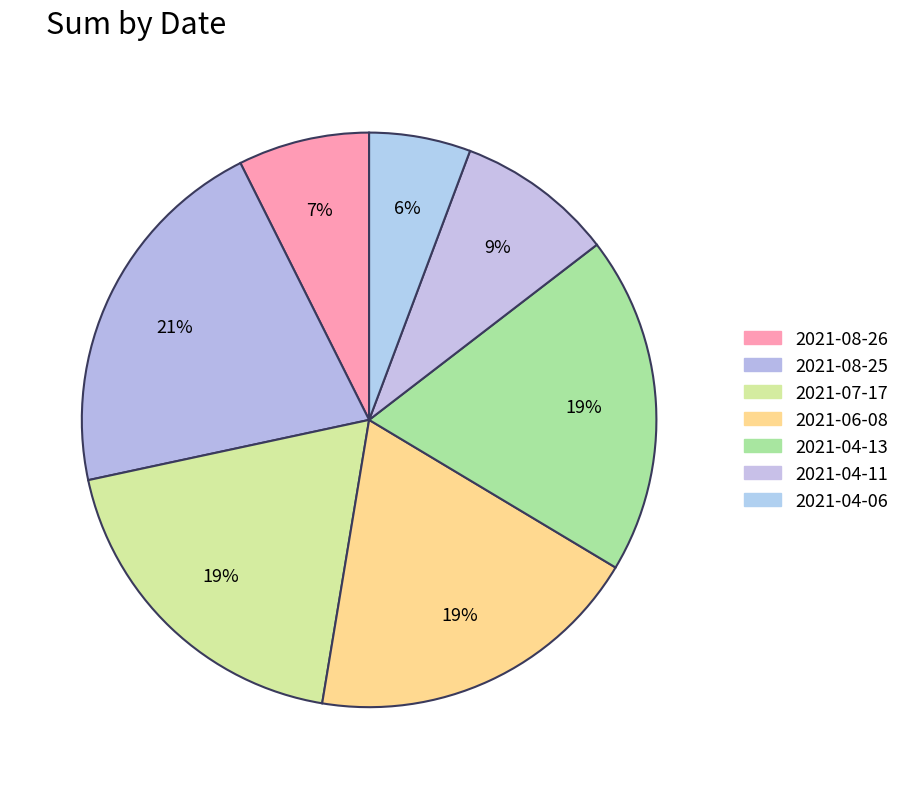

The 2021-08-25 slice represents 21% of the pie. True or false?

True